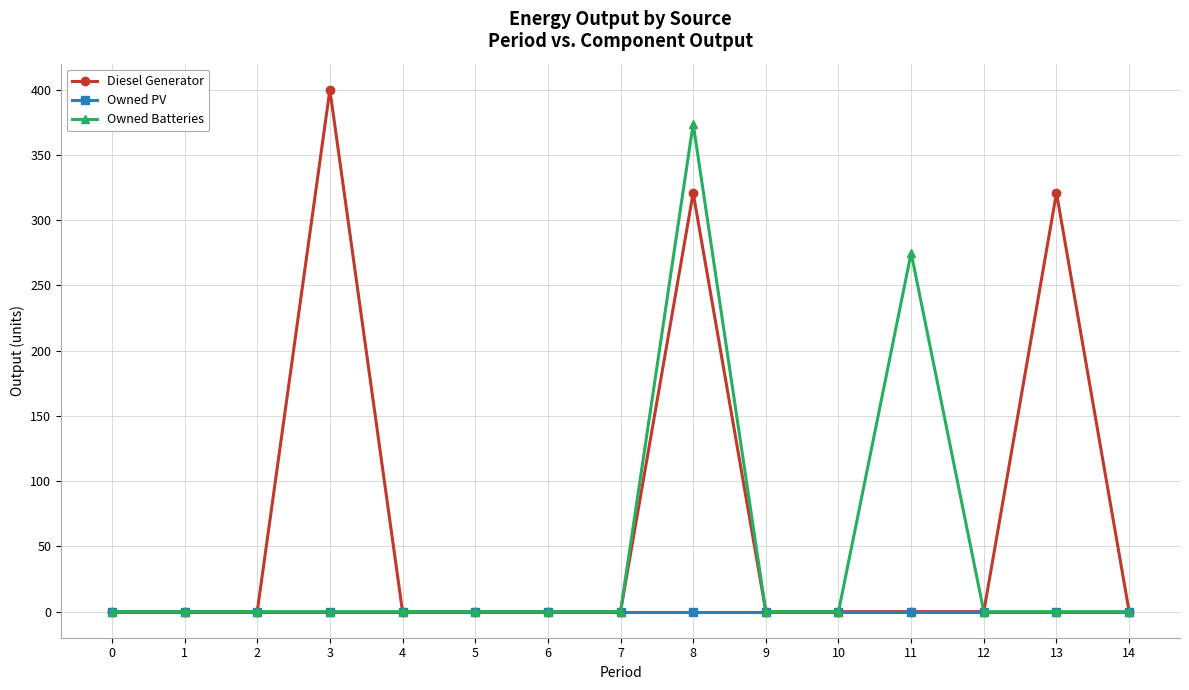

Count the number of categories in the chart.

15